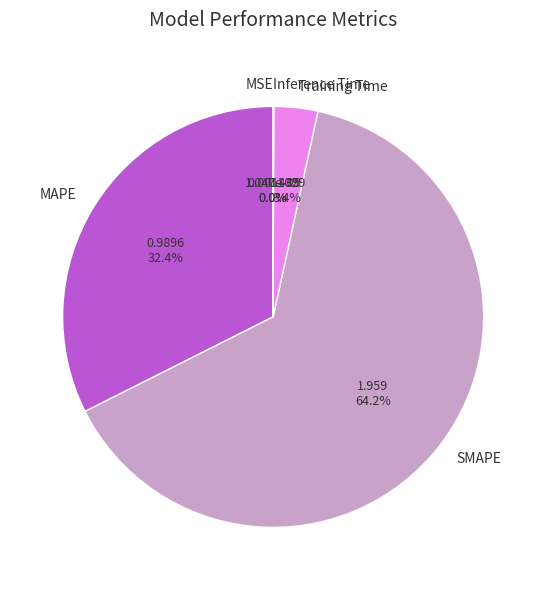

Which category has the biggest portion of the pie?

SMAPE